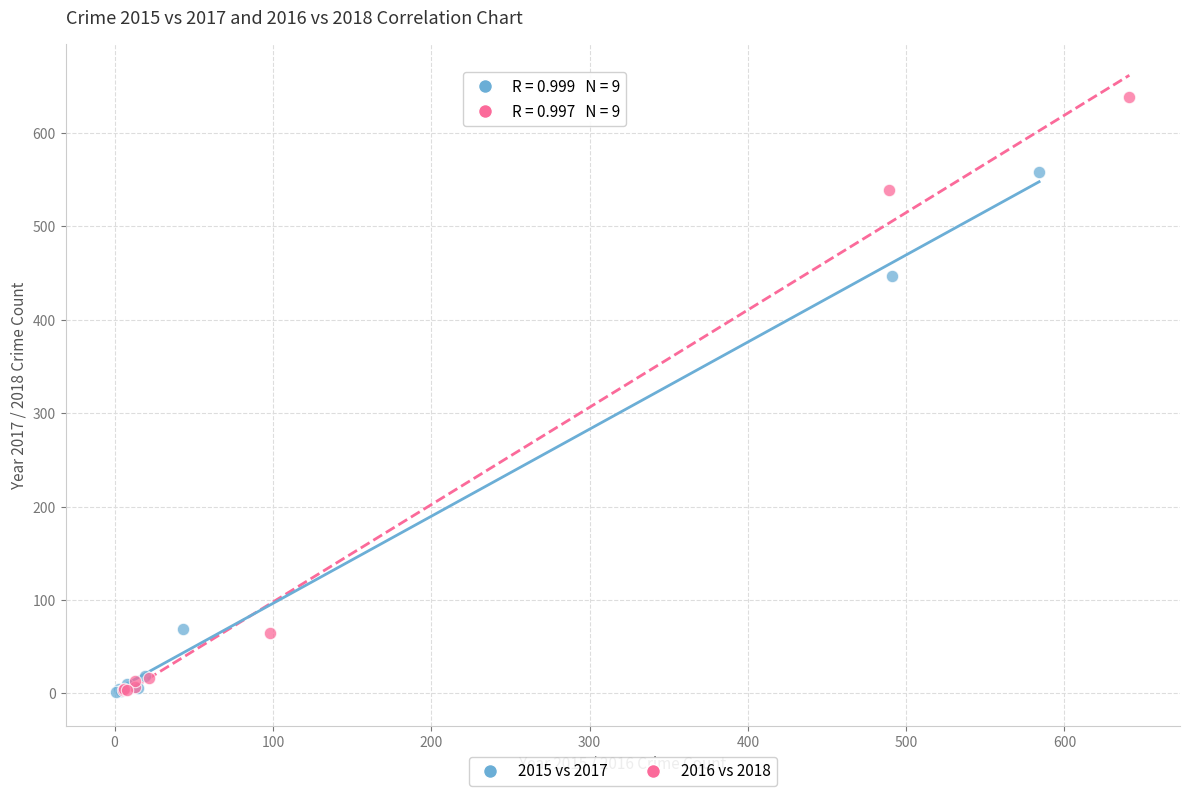

Which series contains the highest Y value?

2016 vs 2018